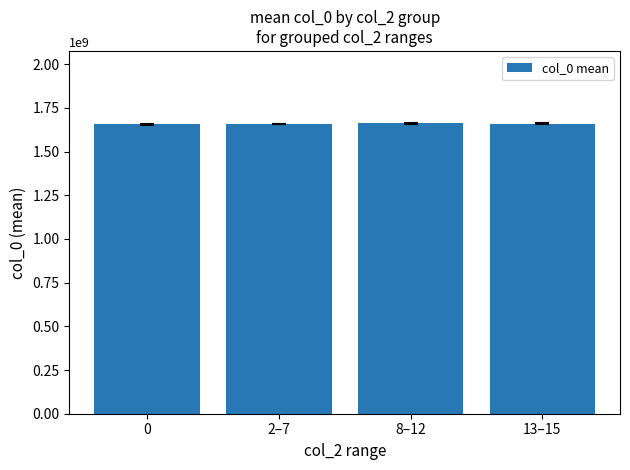

What is the change in value from 0 to 13–15?

+3046254.5